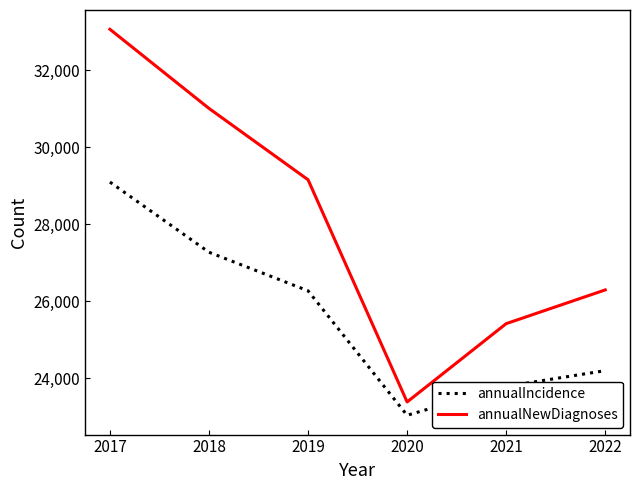

The value of annualIncidence at 2018 is 40643. True or false?

False